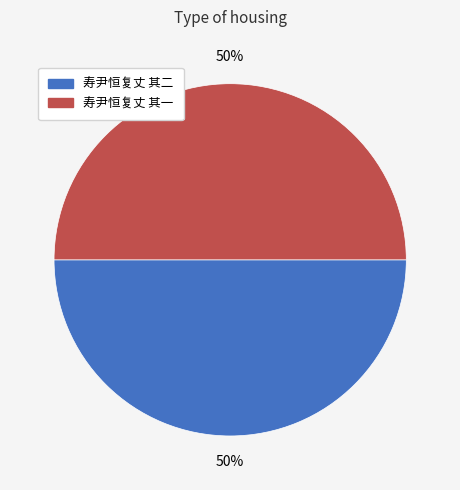

How many segments does this pie chart have?

2